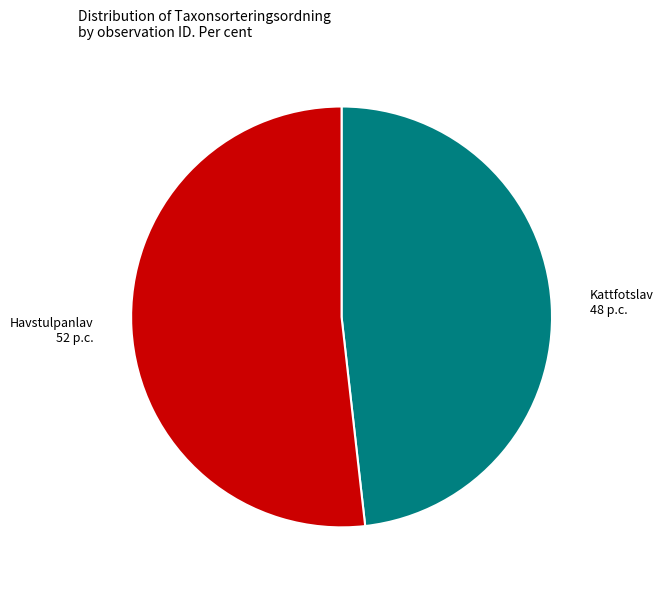

Approximately how many times larger is the value at Havstulpanlav compared to Kattfotslav?

1.1